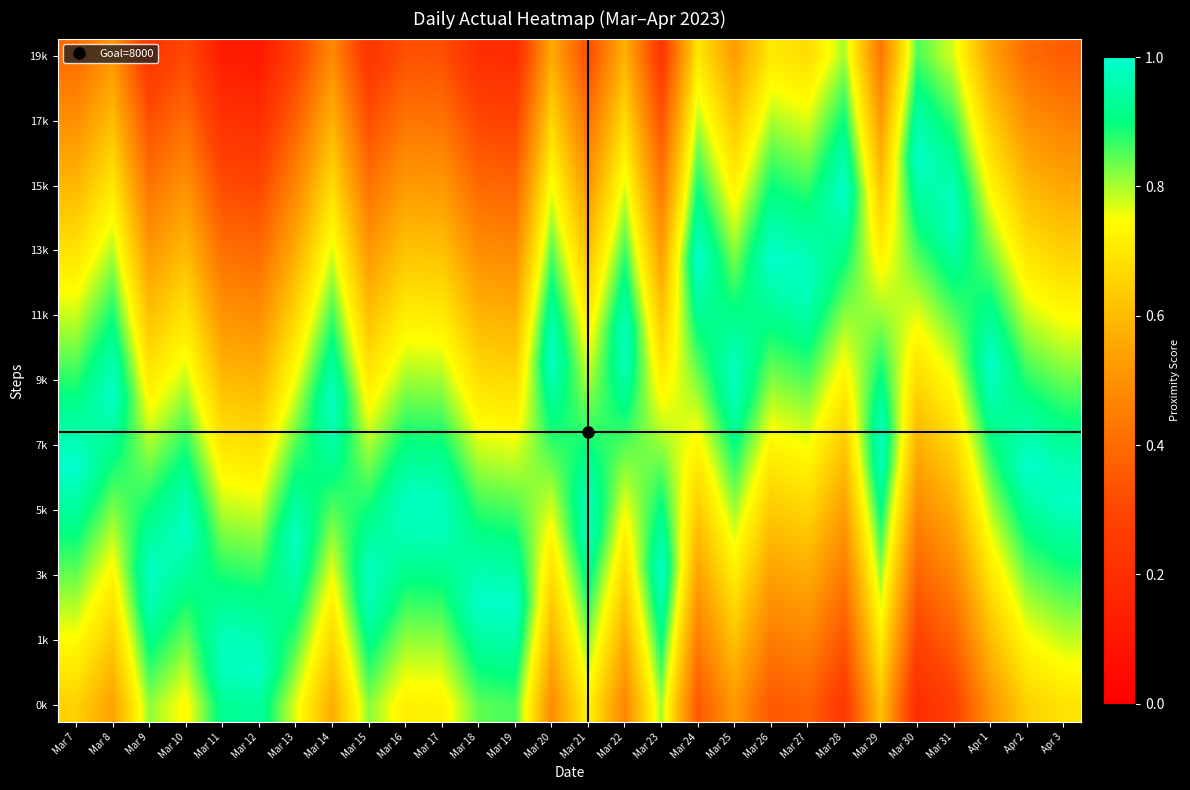

At which category is the sum across all series the highest?

Mar 8